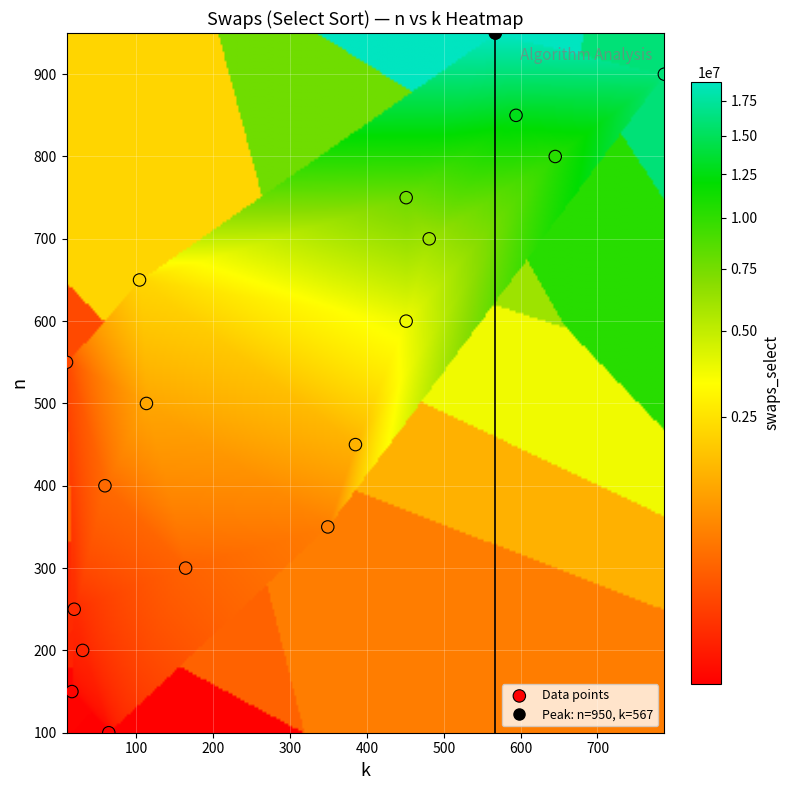

What is the range of X values (max minus min)?

778